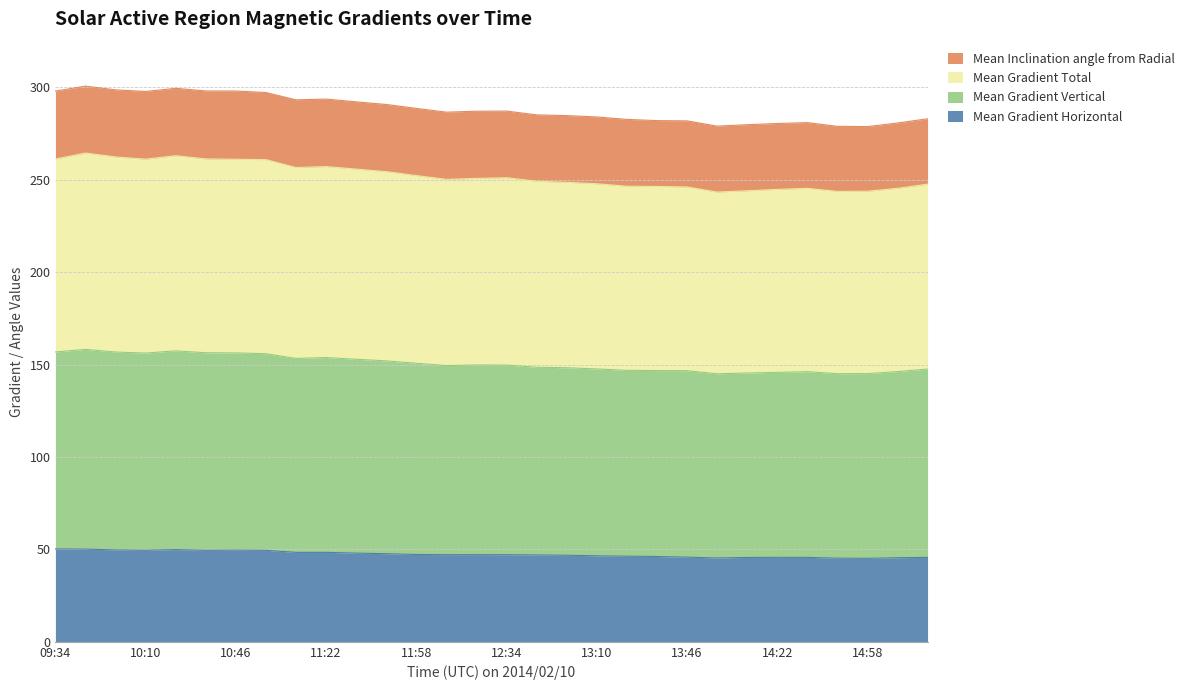

At which label does Mean Gradient Horizontal first exceed 47?

09:34